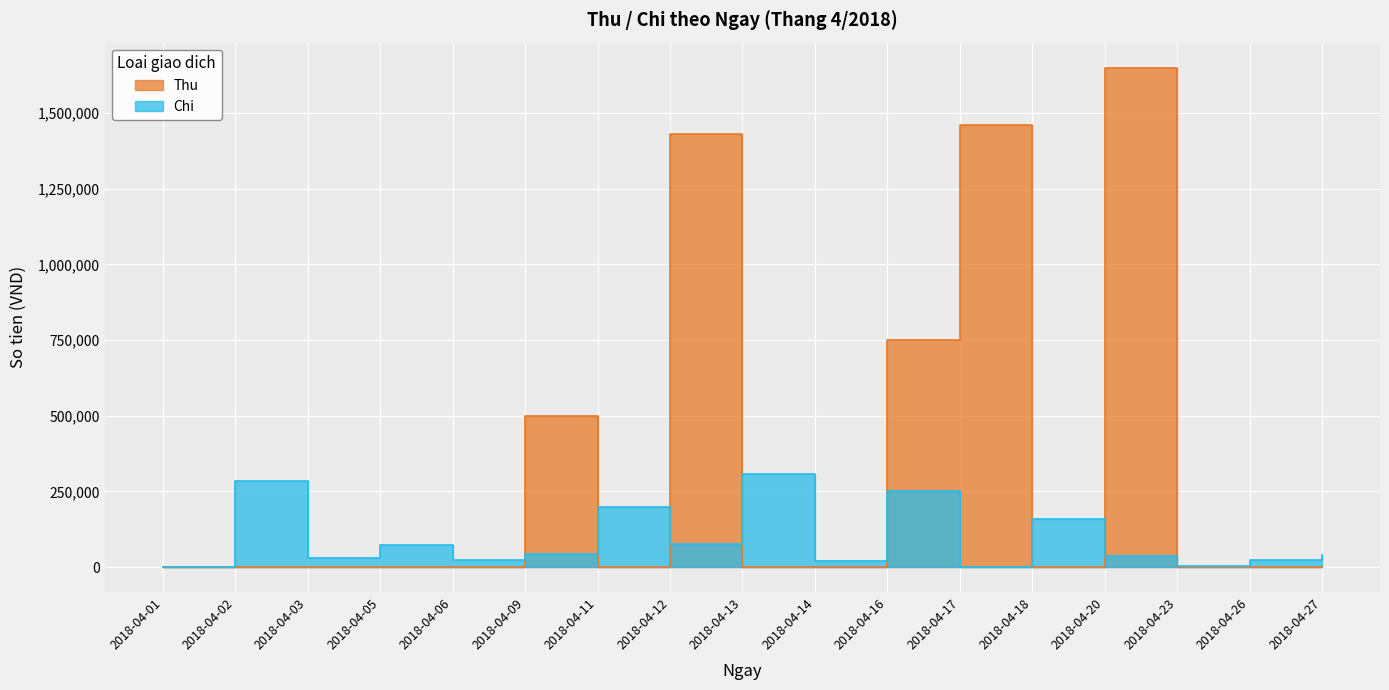

How many intersections are there between Thu and Chi?

8